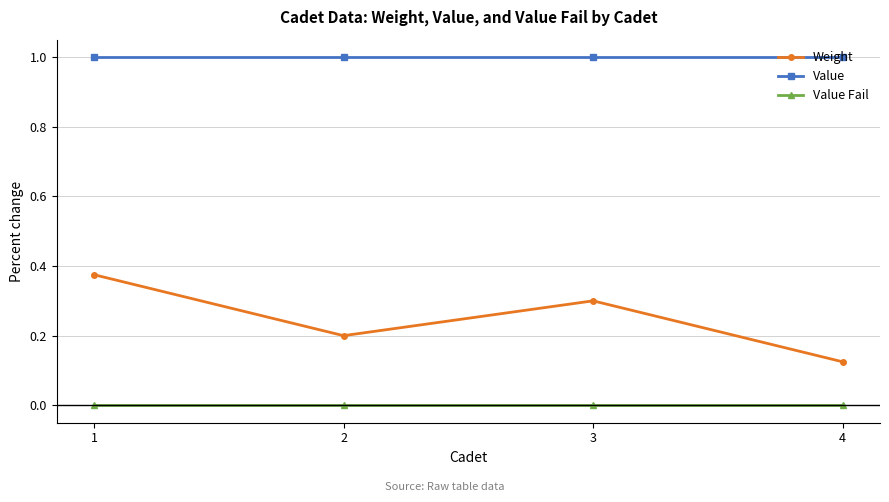

The Value series shows 0.7 at 1. True or false?

False